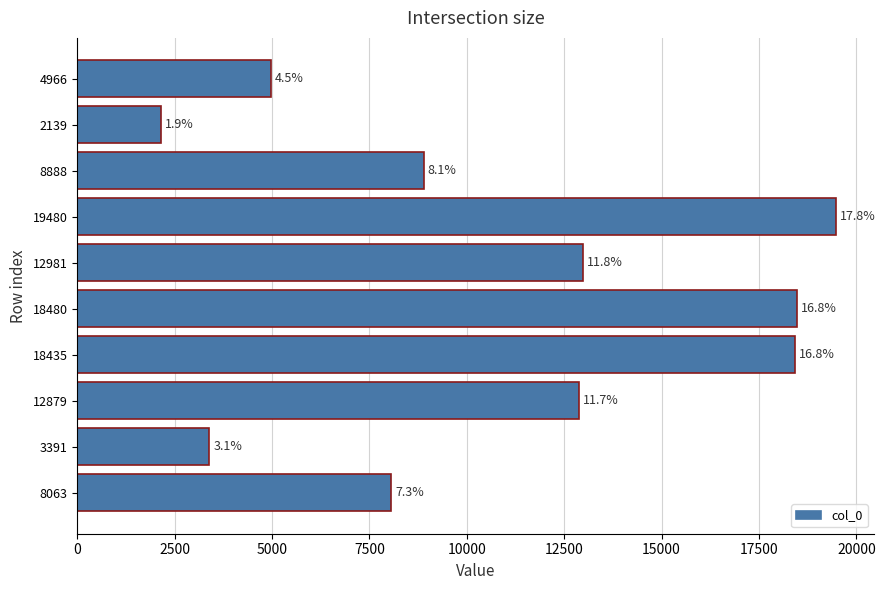

What is the sum of all values?

109702